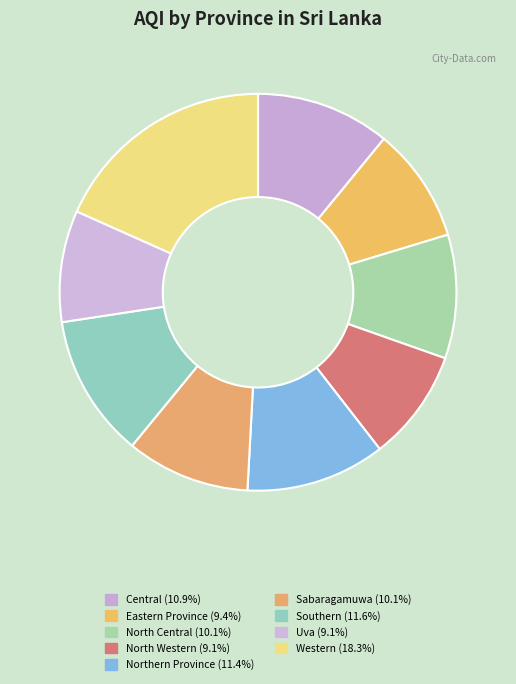

To the nearest percent, what is the combined percentage of Central and Sabaragamuwa?

21%